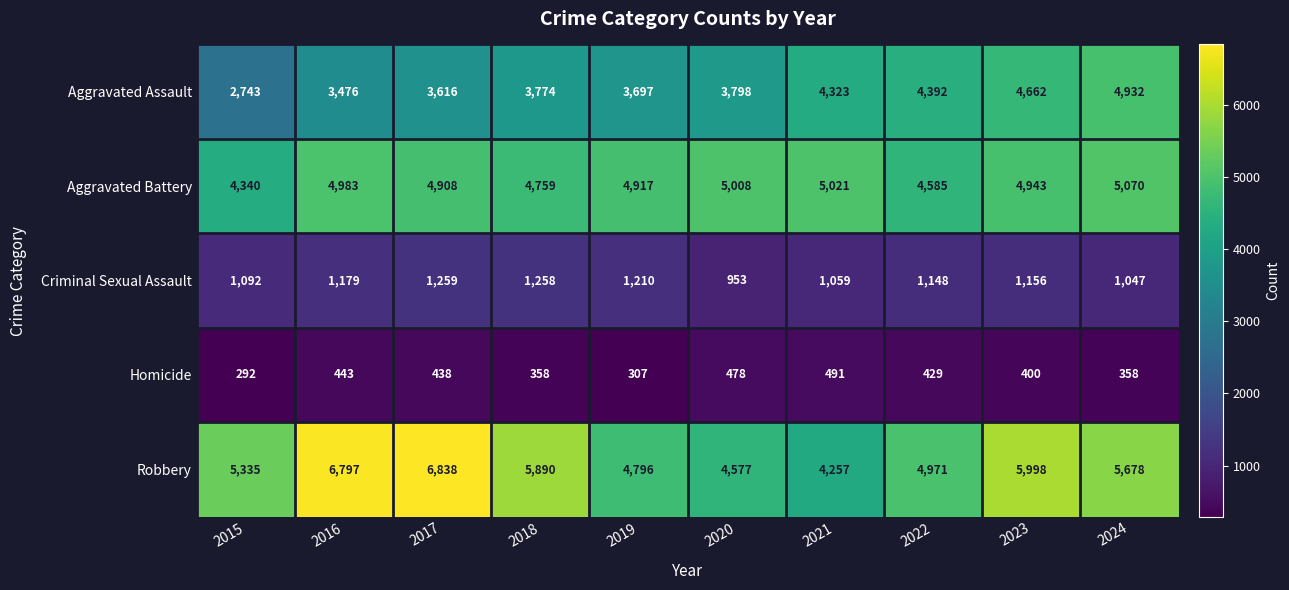

What is the total value across all series at 2024?

17085